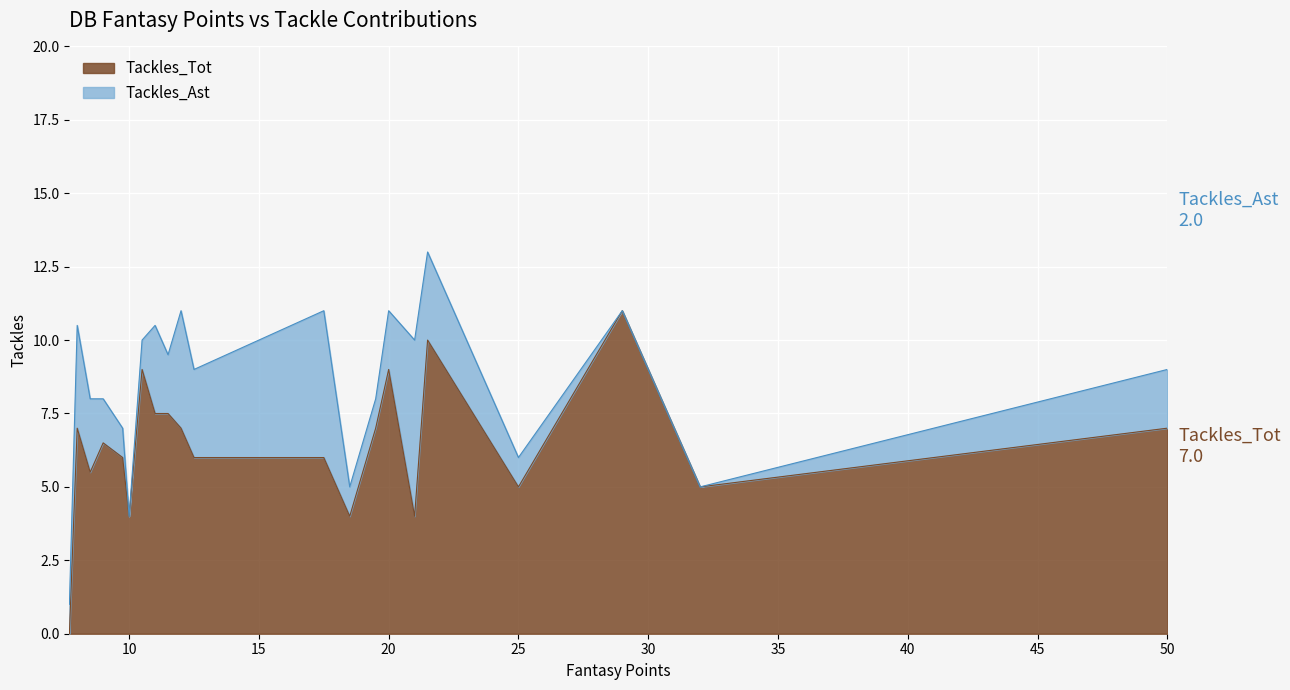

What is the sum of the values at 8.5 and 18.5?

9.5